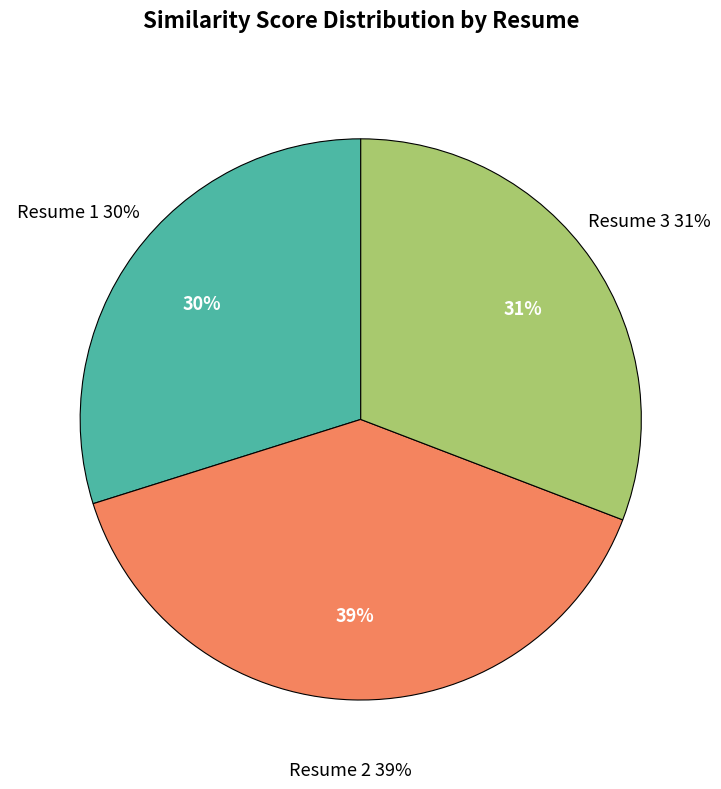

True or false: Resume 1 accounts for 30% of the total.

True